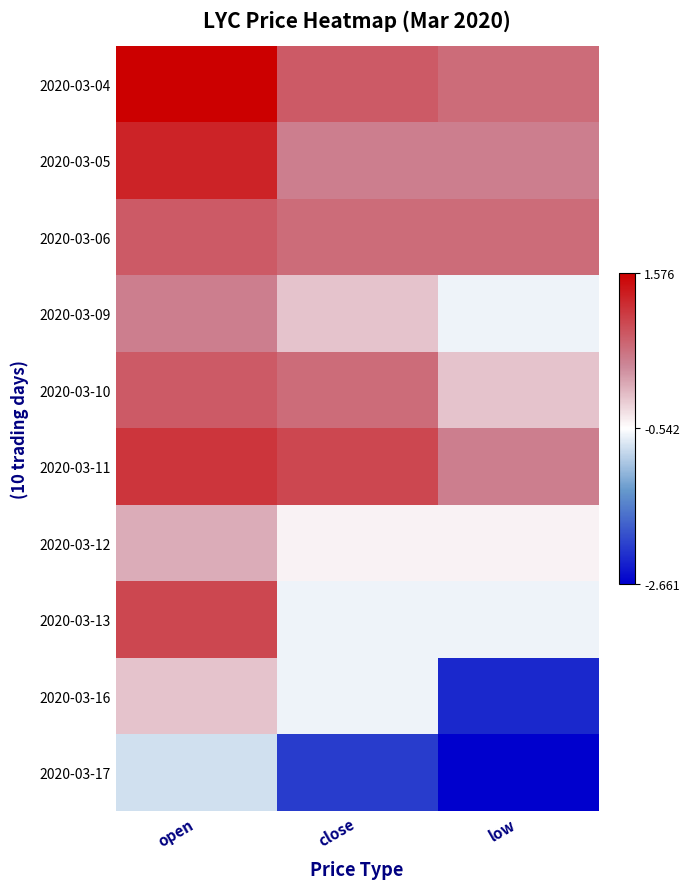

Rank the series at close from lowest to highest value.

2020-03-17, 2020-03-13, 2020-03-16, 2020-03-12, 2020-03-09, 2020-03-05, 2020-03-06, 2020-03-10, 2020-03-04, 2020-03-11